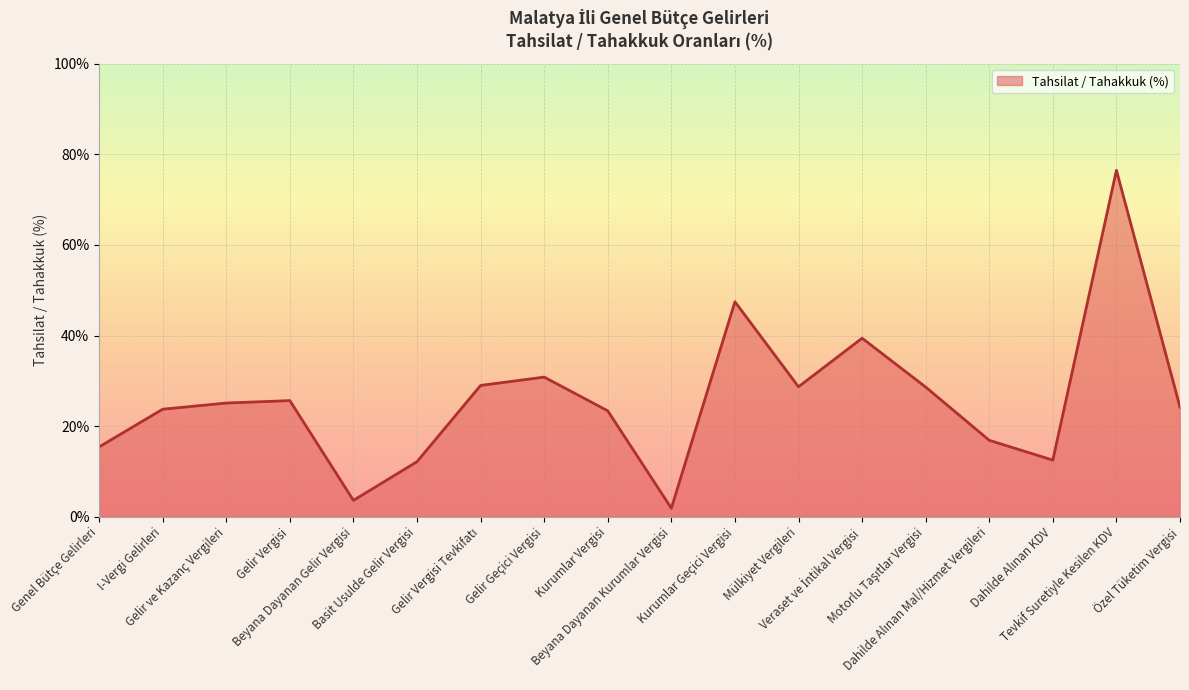

How many interior local peaks (higher than both neighbors) does the data have?

5